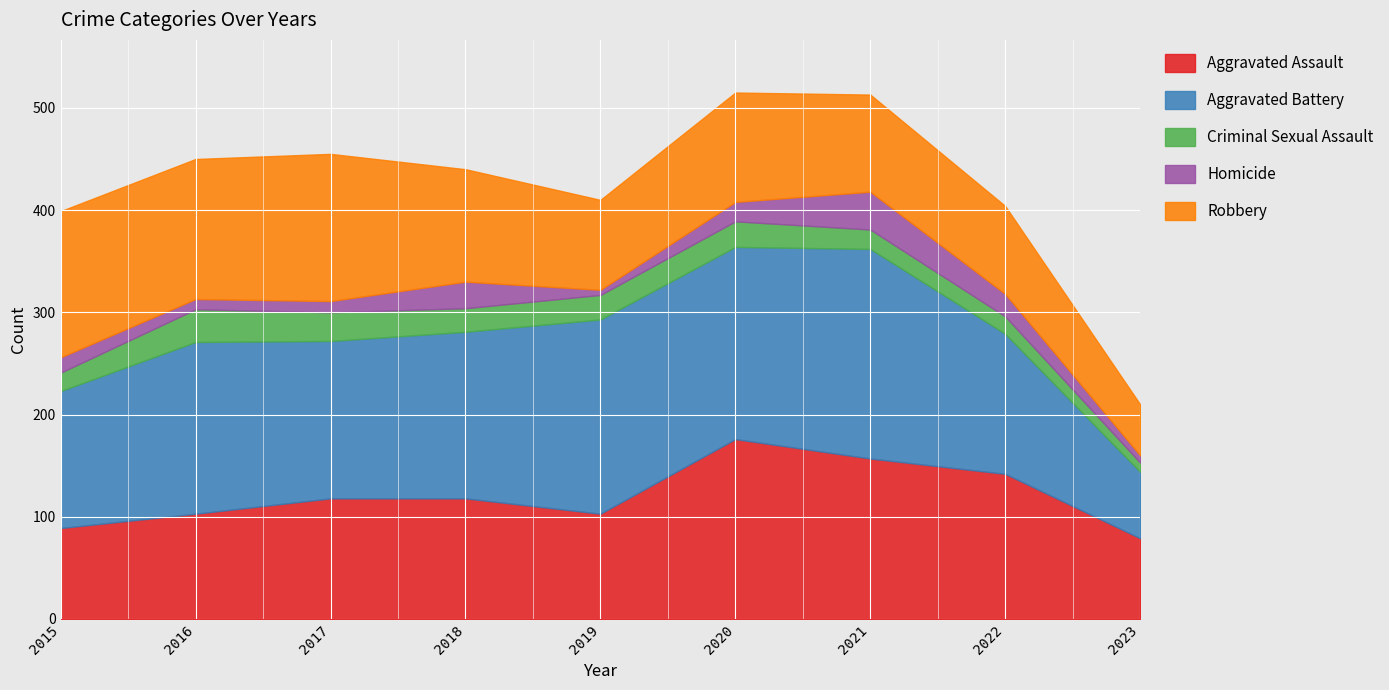

At how many categories does at least one series exceed 137?

8